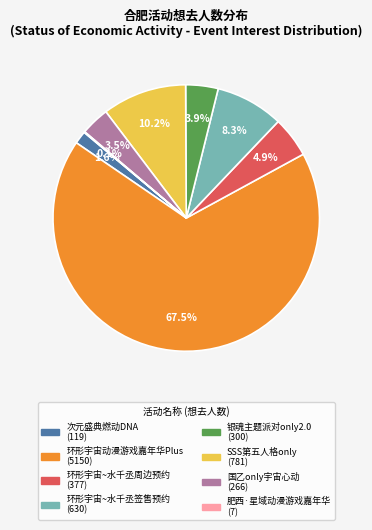

Is there any slice that represents more than half of the pie?

Yes